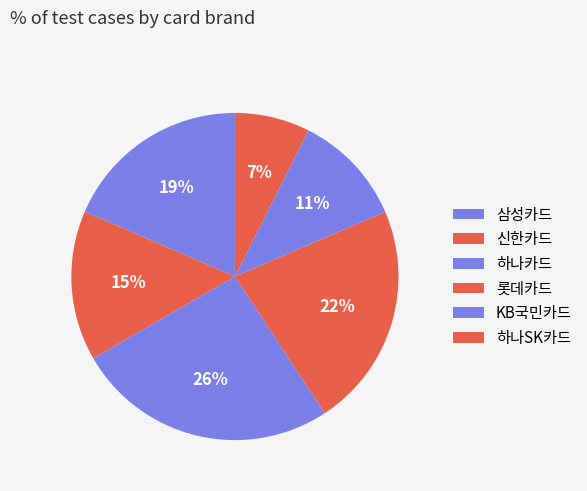

Does 하나카드 represent more than half of the total?

No